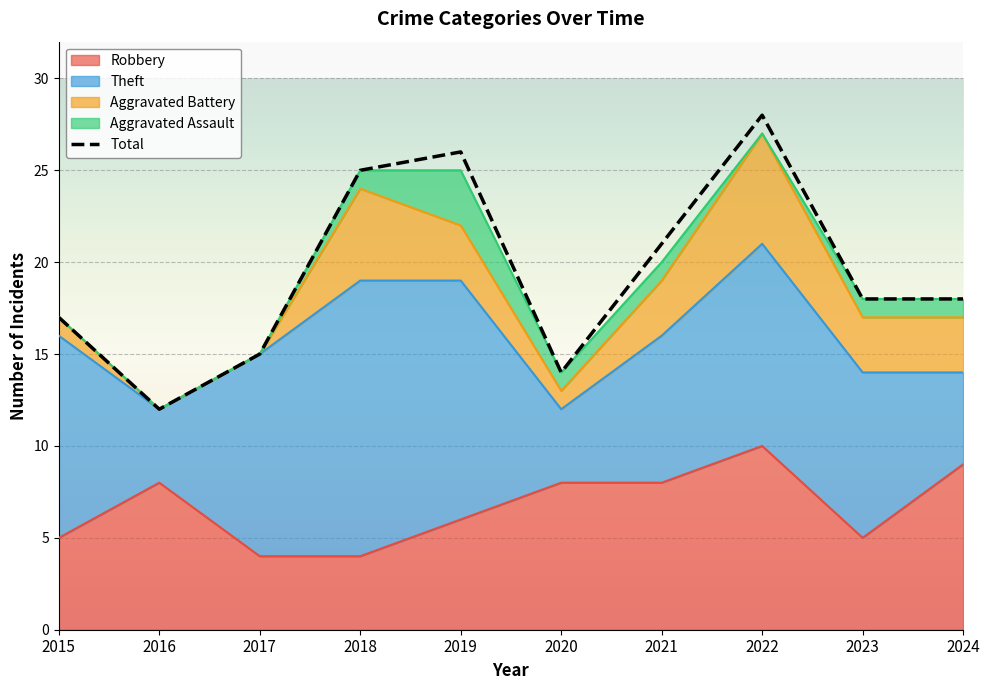

Between 2022 and 2019, which is larger?

2022